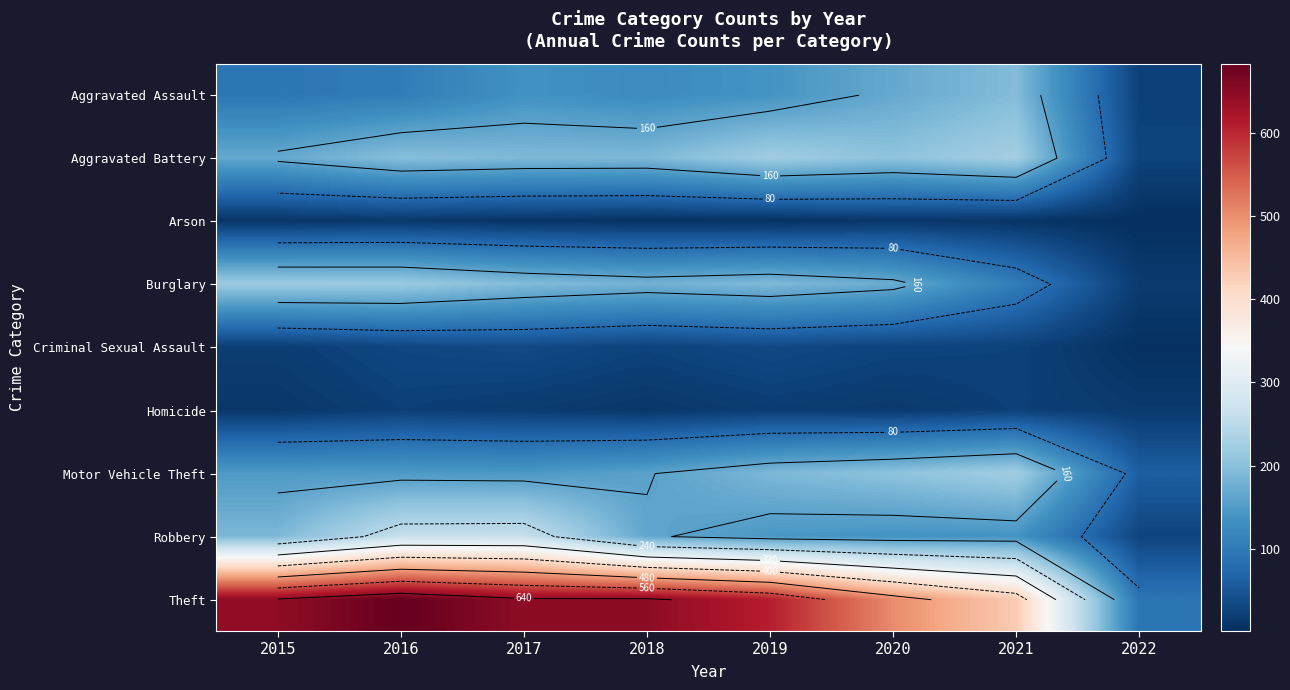

Which has a higher value, 2018 or 2020?

2020